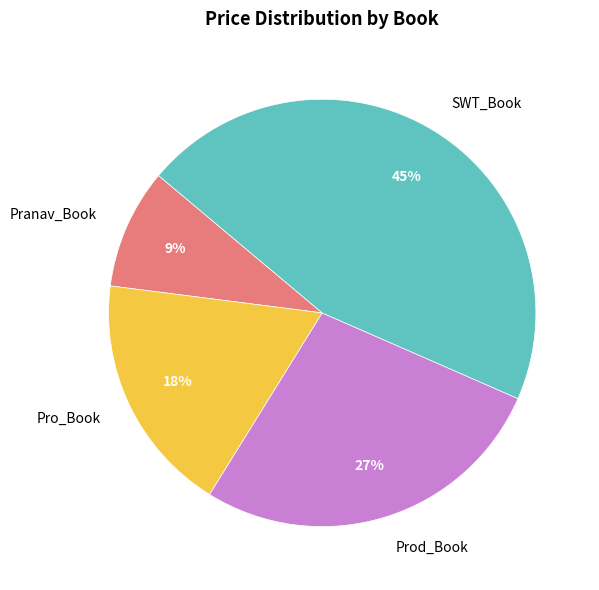

Which has a higher value, SWT_Book or Pro_Book?

SWT_Book